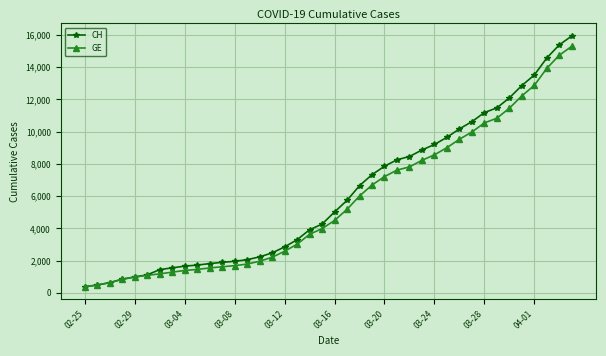

Which series has the widest spread of values?

CH